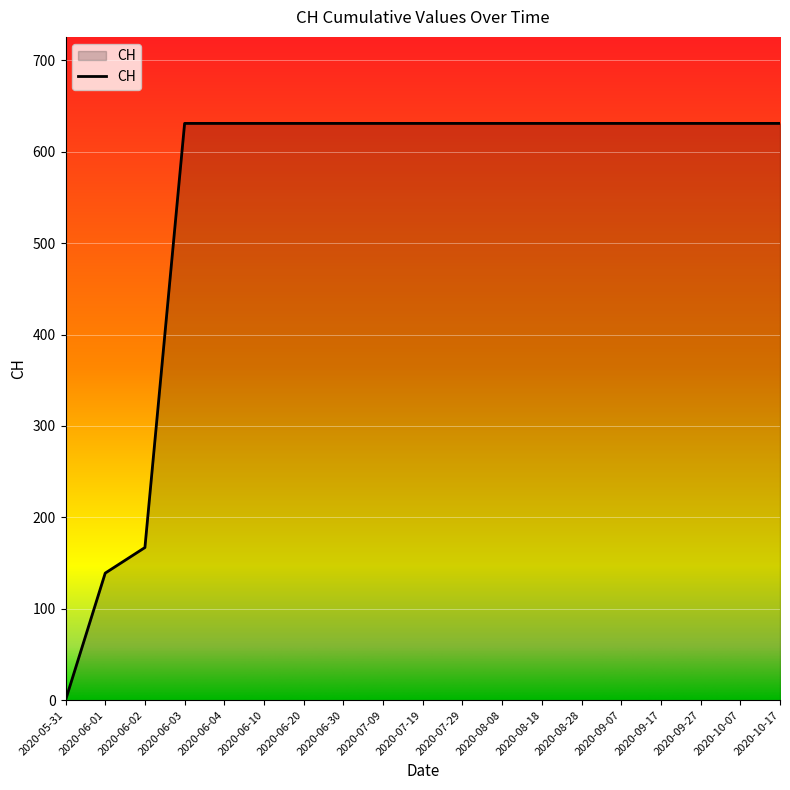

What position from the right is 2020-10-17?

1